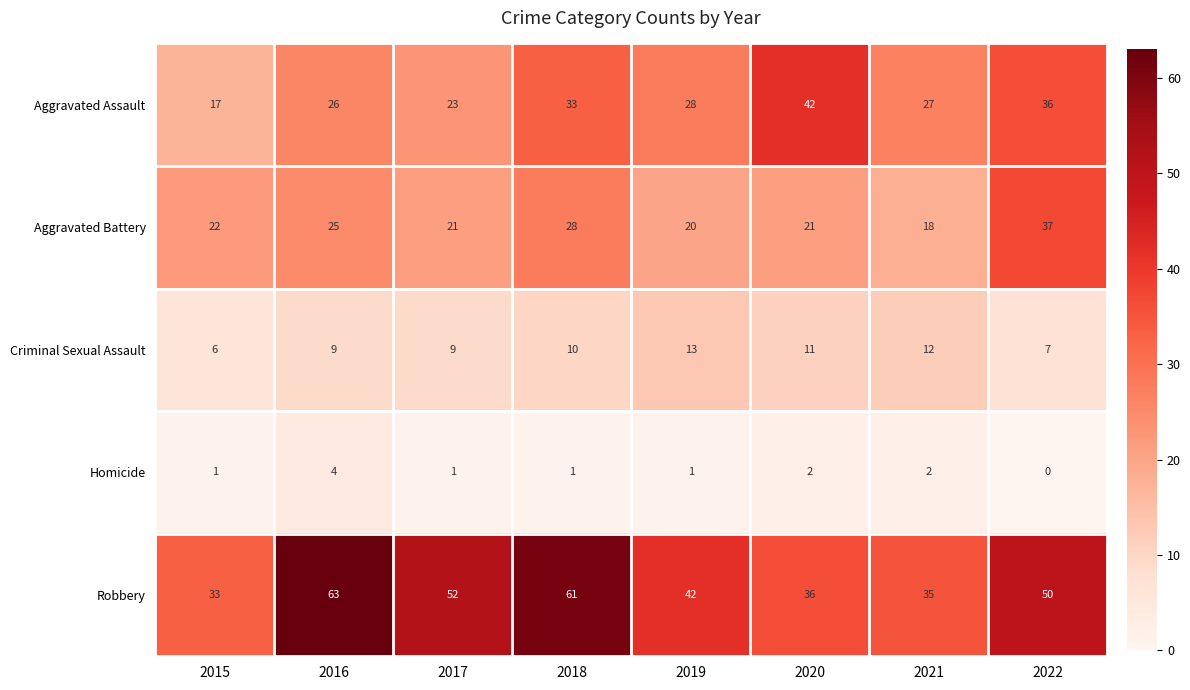

True or false: Aggravated Battery has a value of 33 at 2019.

False